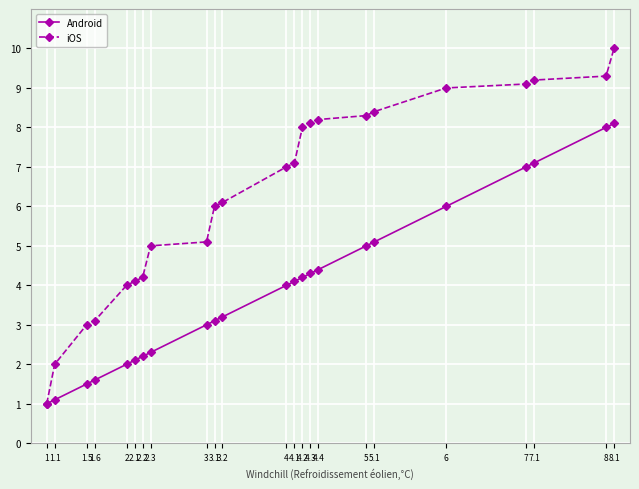

Is this an area chart (filled region under the line)?

No